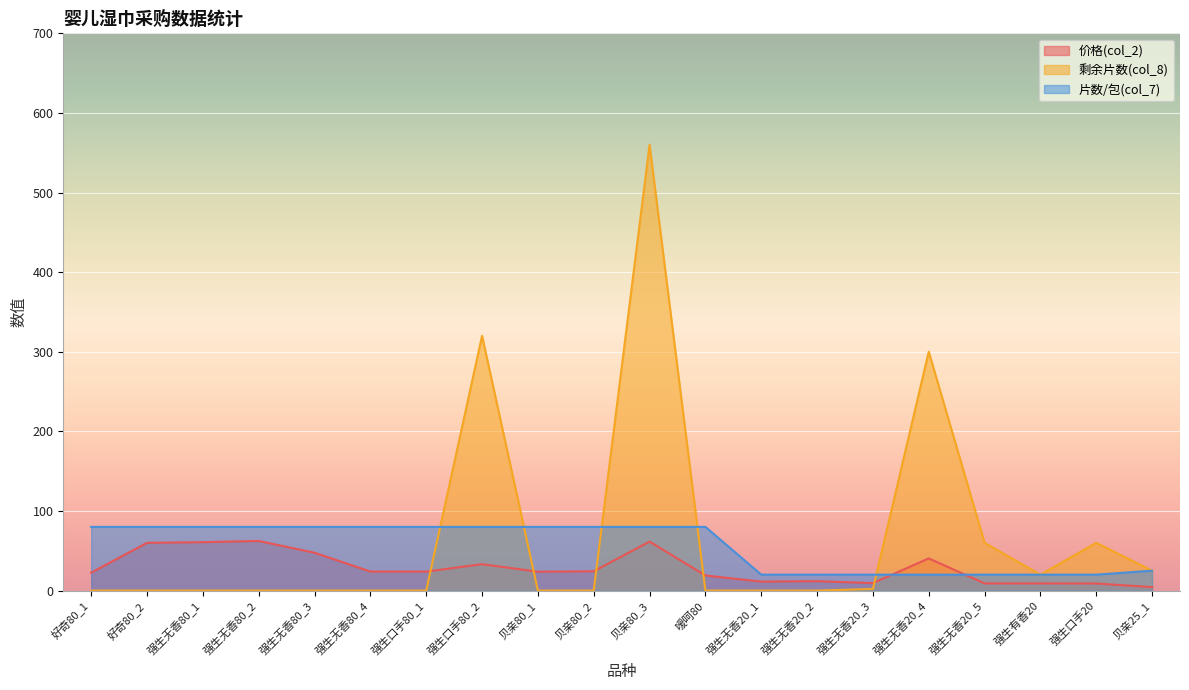

True or false: 片数/包(col_7) has a value of 80.0 at 强生无香80_2.

True